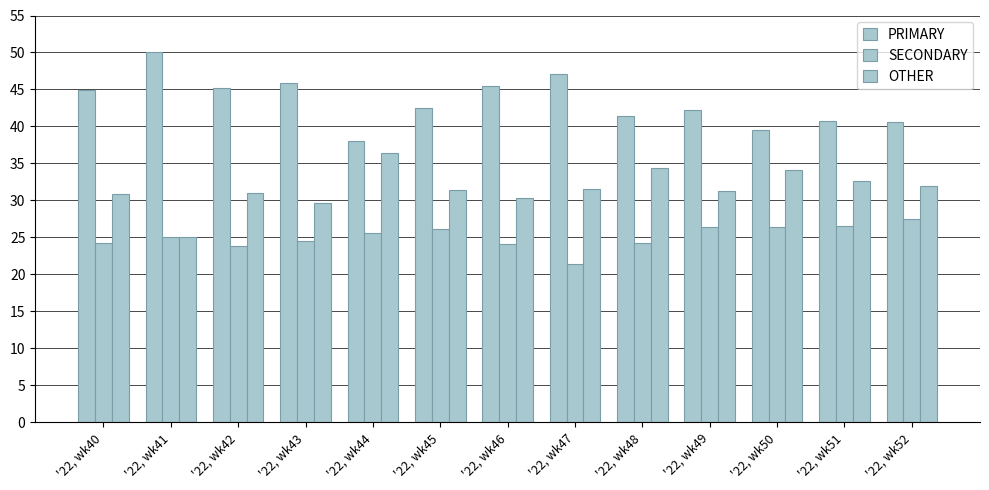

How many categories are shown in the chart?

13